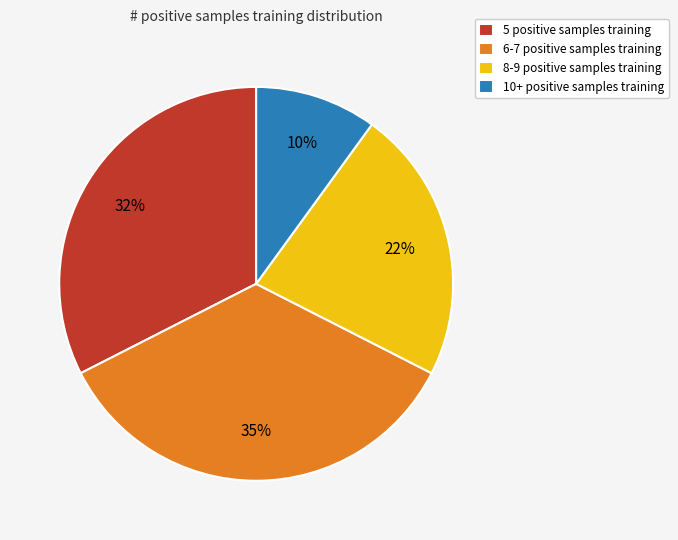

Which category has the biggest portion of the pie?

6-7 positive samples training